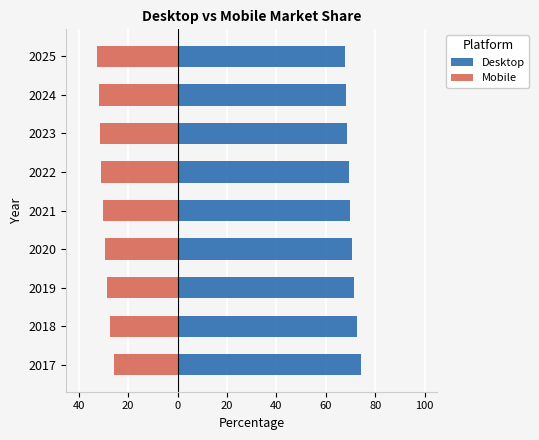

Is it true that Desktop equals 70.5 at 2020?

True